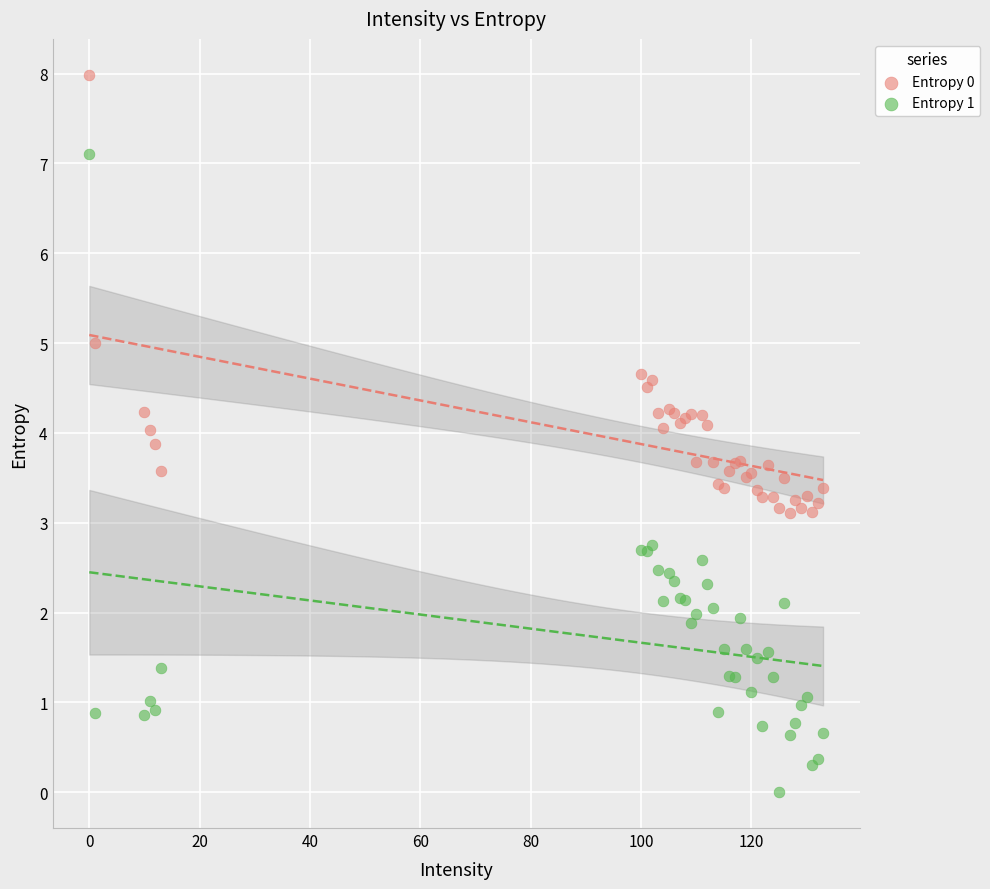

Which series contains the highest Y value?

Entropy 0